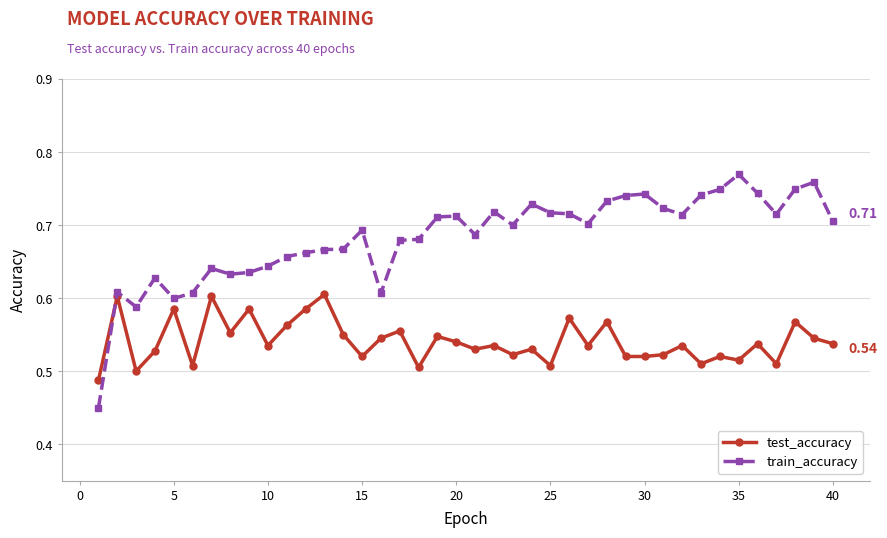

How many lines are shown in the chart?

2